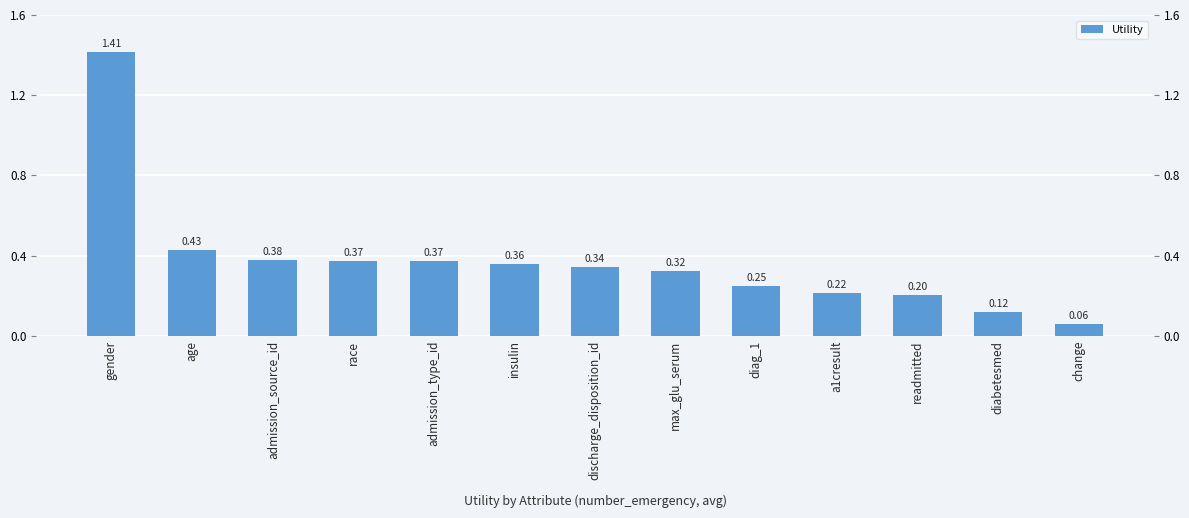

Reading left to right, extract all data points from this chart.

gender=1.4	age=0.4	admission_source_id=0.4	race=0.4	admission_type_id=0.4	insulin=0.4	discharge_disposition_id=0.3	max_glu_serum=0.3	diag_1=0.2	a1cresult=0.2	readmitted=0.2	diabetesmed=0.1	change=0.1